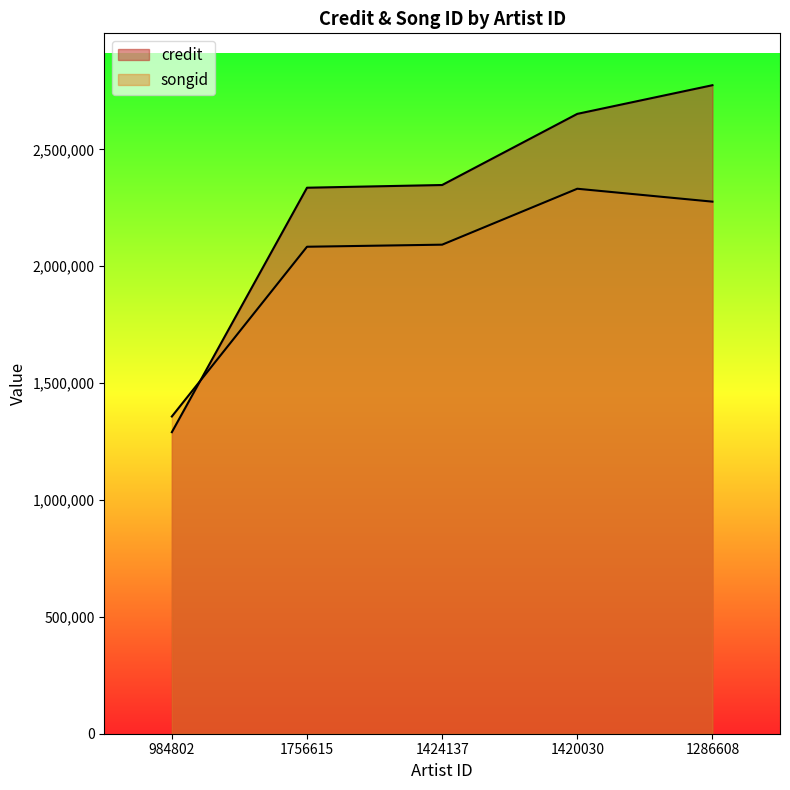

Where do credit and songid first cross each other?

984802 and 1756615